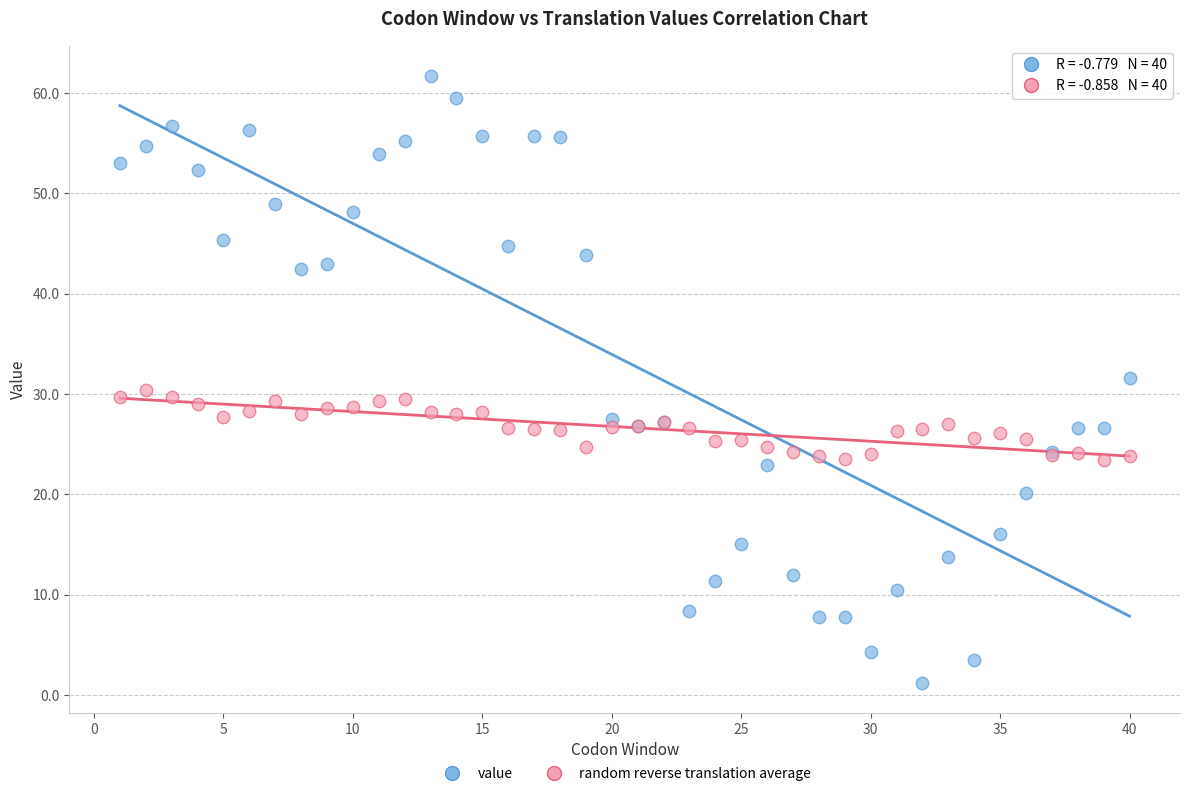

Which series reaches the minimum Y coordinate?

value